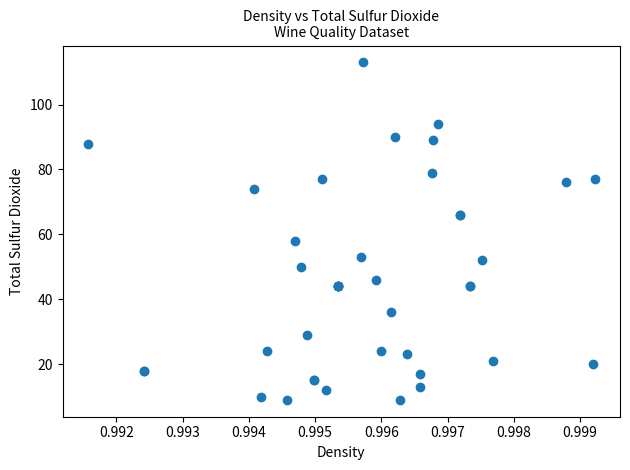

What Y value in the scatter plot is closest to 61?

58